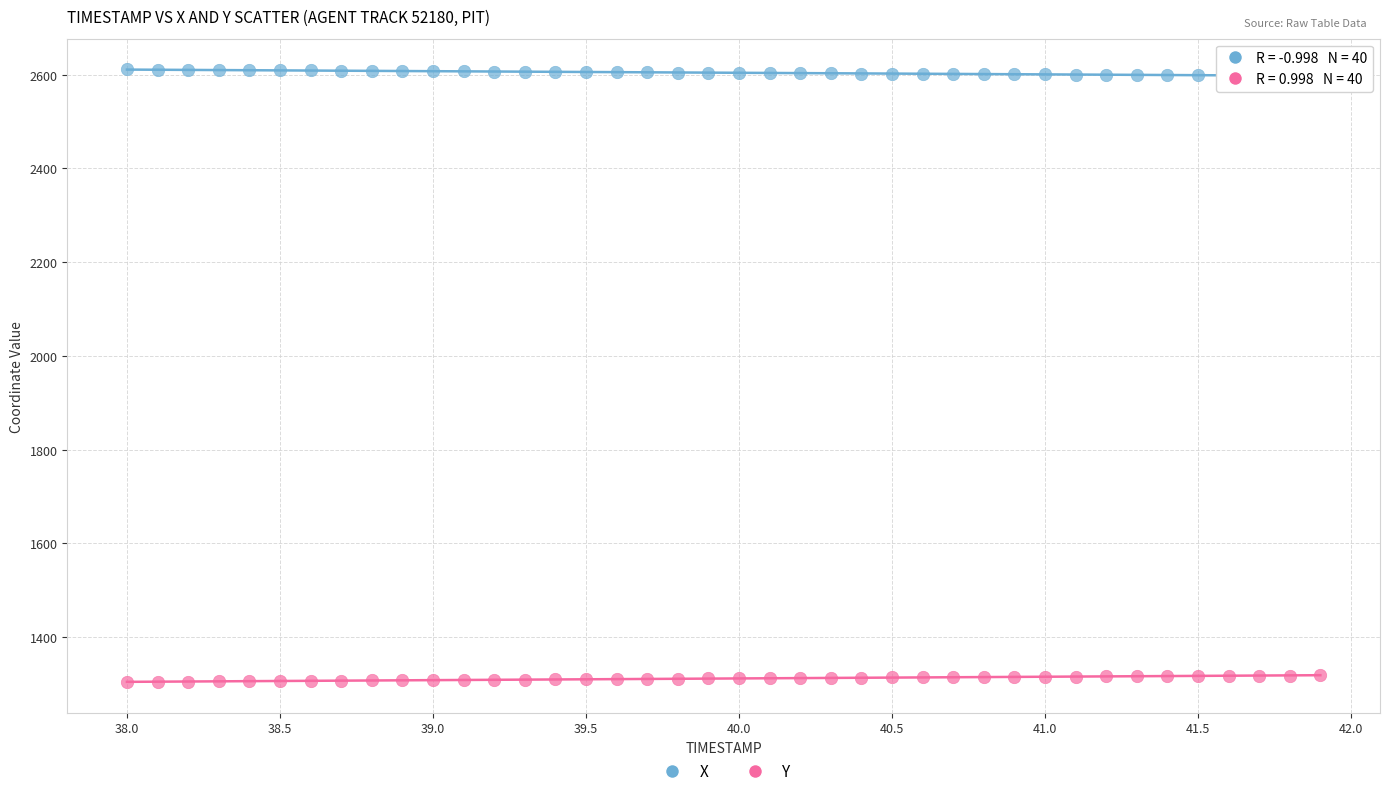

Which series contains the lowest Y value?

Y